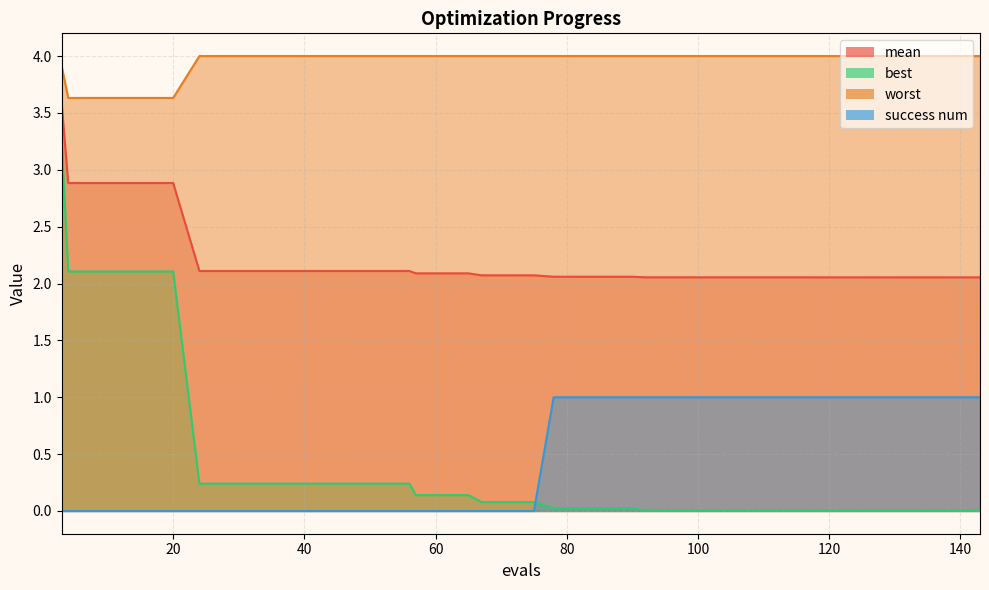

Between 56 and 67, which is larger?

56